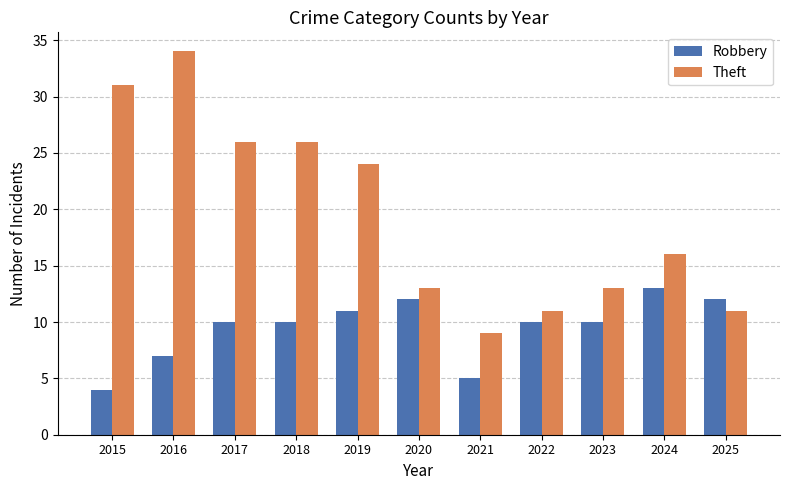

List the series in order of their peak value, lowest first.

Robbery, Theft